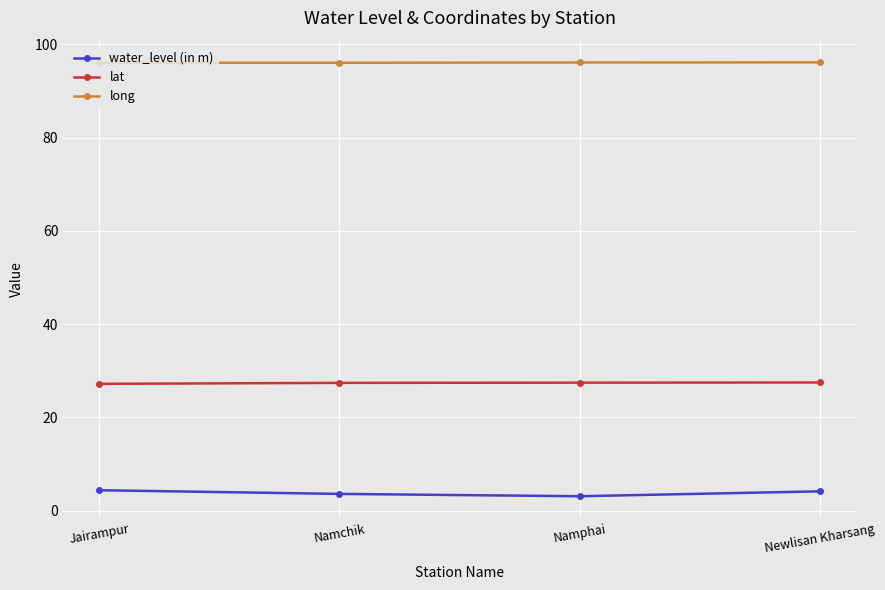

True or false: lat has a value of 36.4 at Jairampur.

False